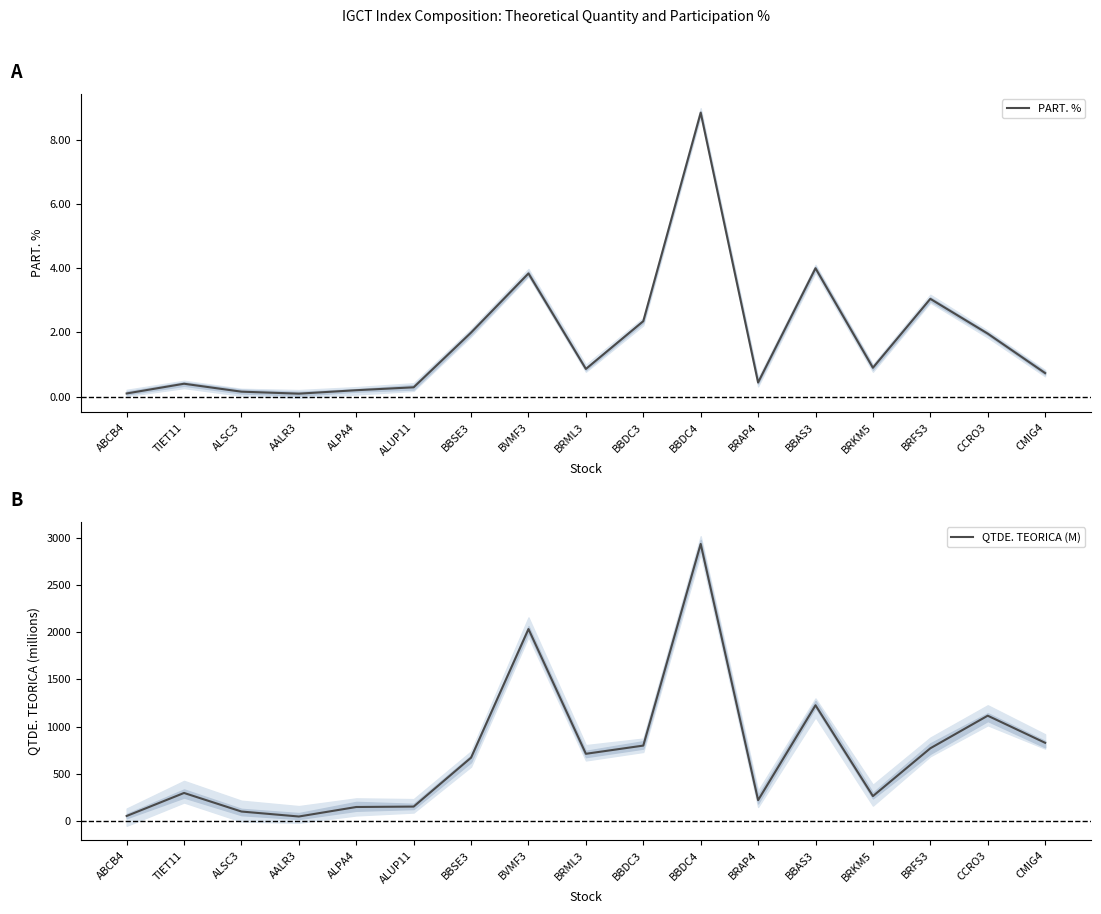

True or false: QTDE. TEORICA (M) has more than 0 points higher than both neighbors.

True